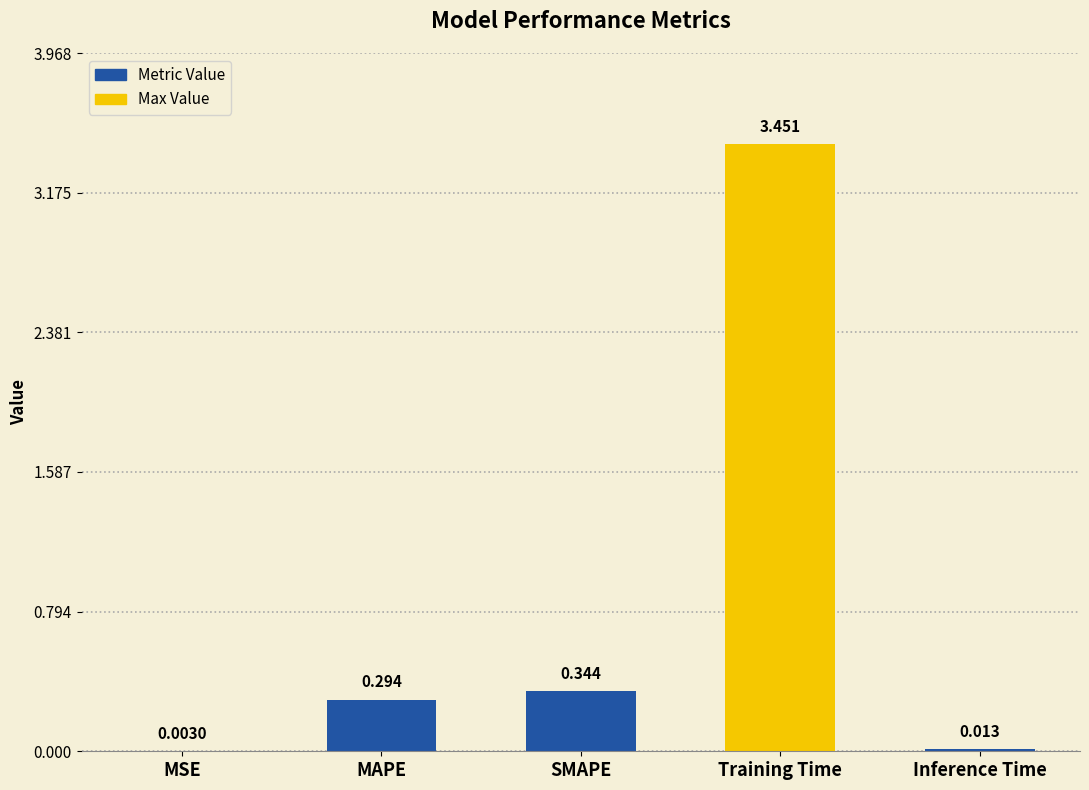

Which has a higher value, MSE or Inference Time?

Inference Time